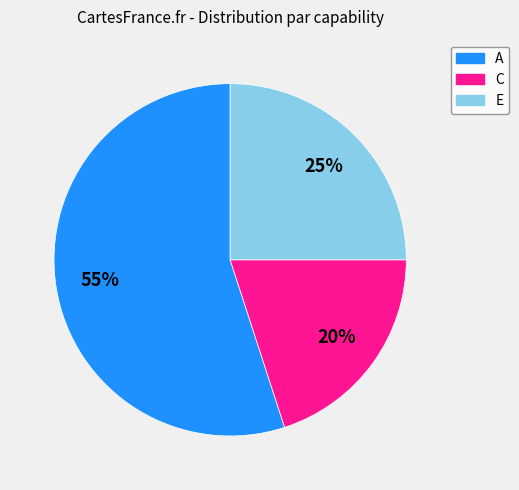

To the nearest percent, what is the average slice percentage?

33%